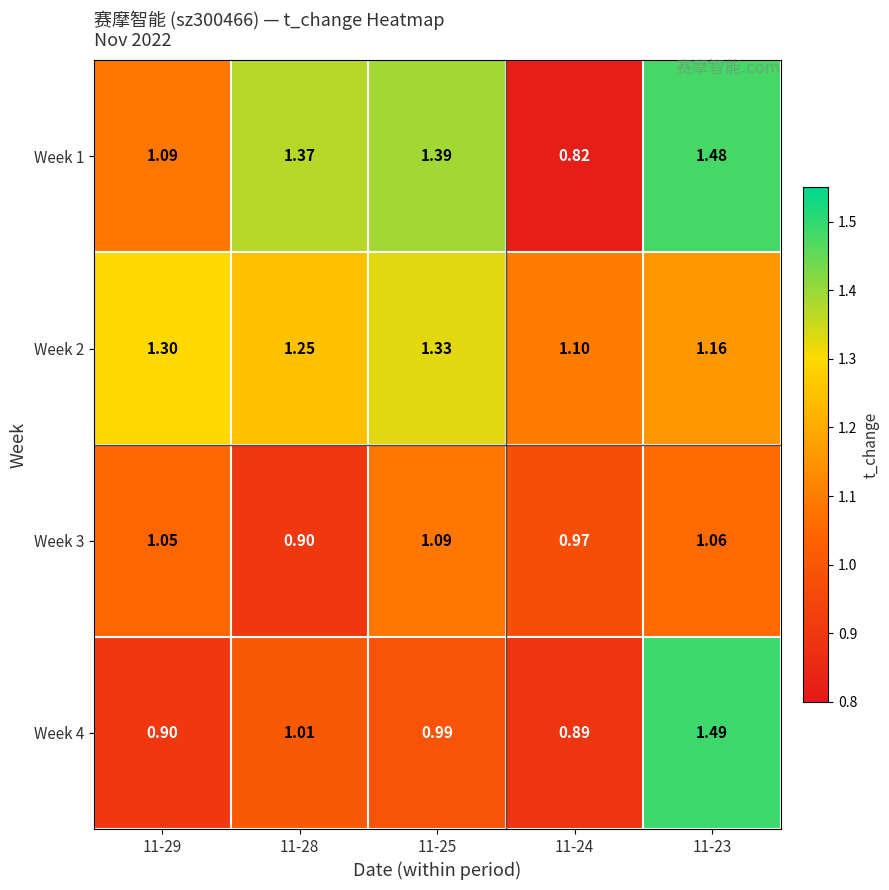

Is the value of Week 4 at 11-25 greater than the value of Week 2 at 11-29?

No